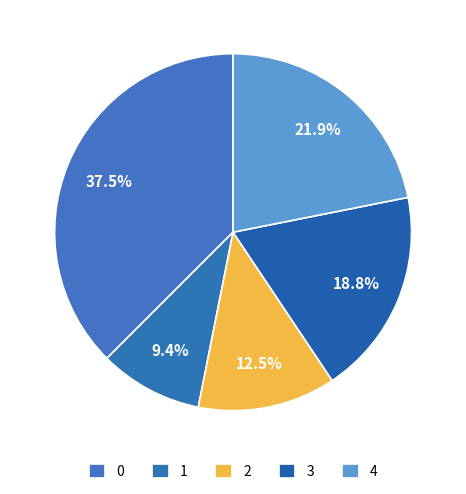

What portion of the pie excludes 1?

90.6%